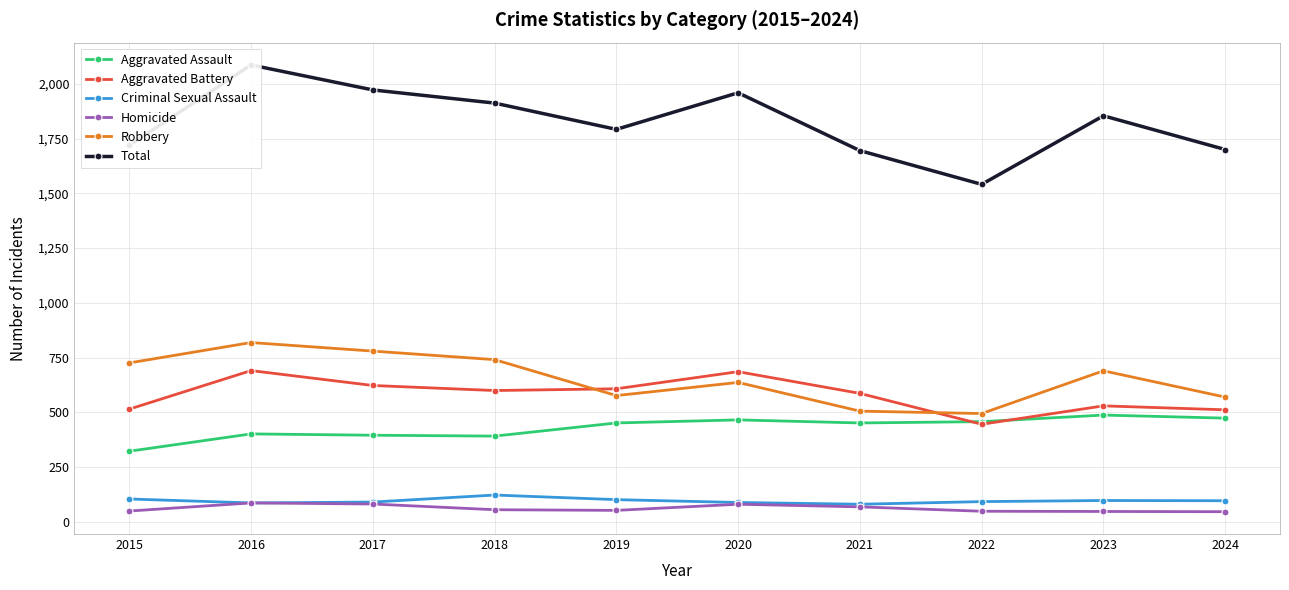

Which series has the largest range (max minus min)?

Total